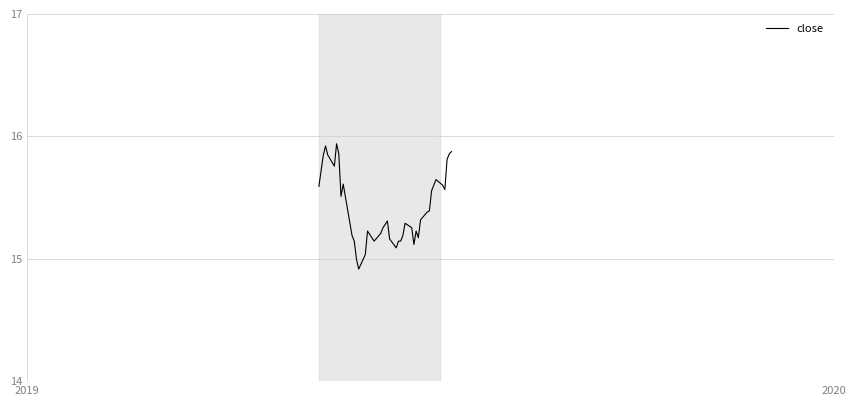

What is the minimum value shown in the chart?

14.9